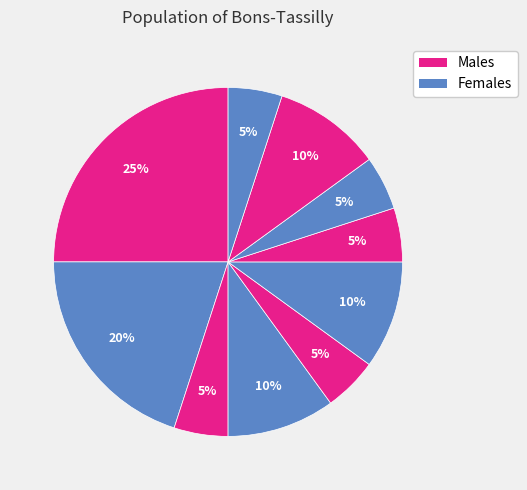

How many segments does this pie chart have?

10